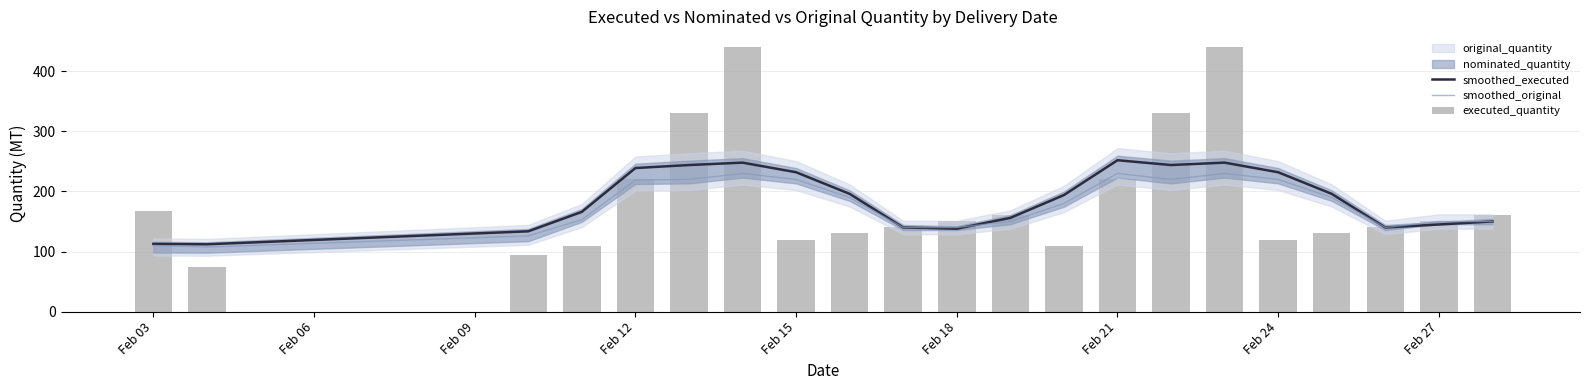

What is the difference between the maximum and second lowest values in the executed_quantity series?

345.0